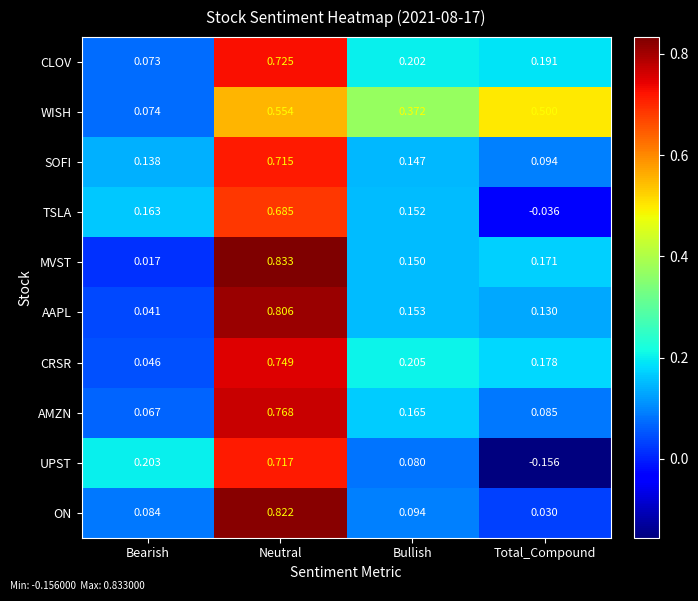

How many distinct data groups are displayed?

10